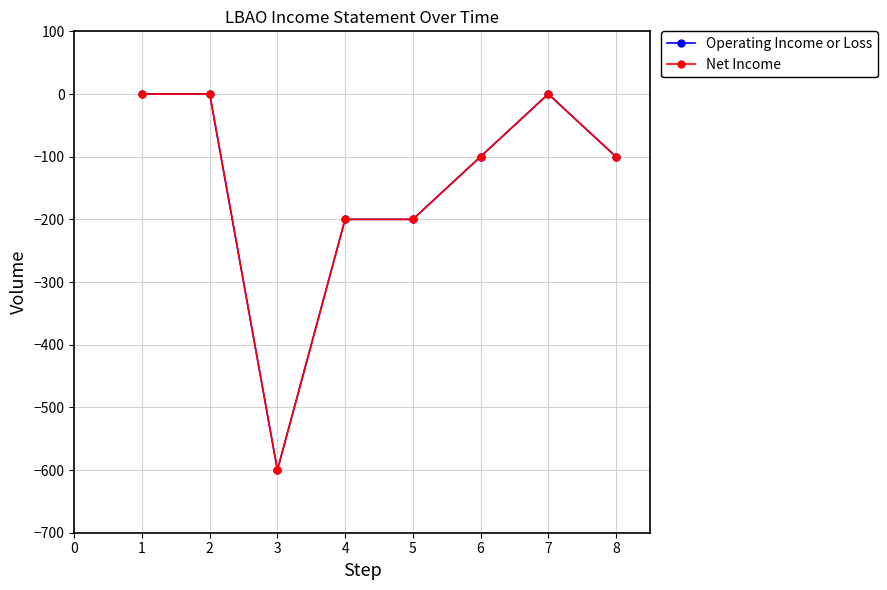

Is this an area chart (filled region under the line)?

No